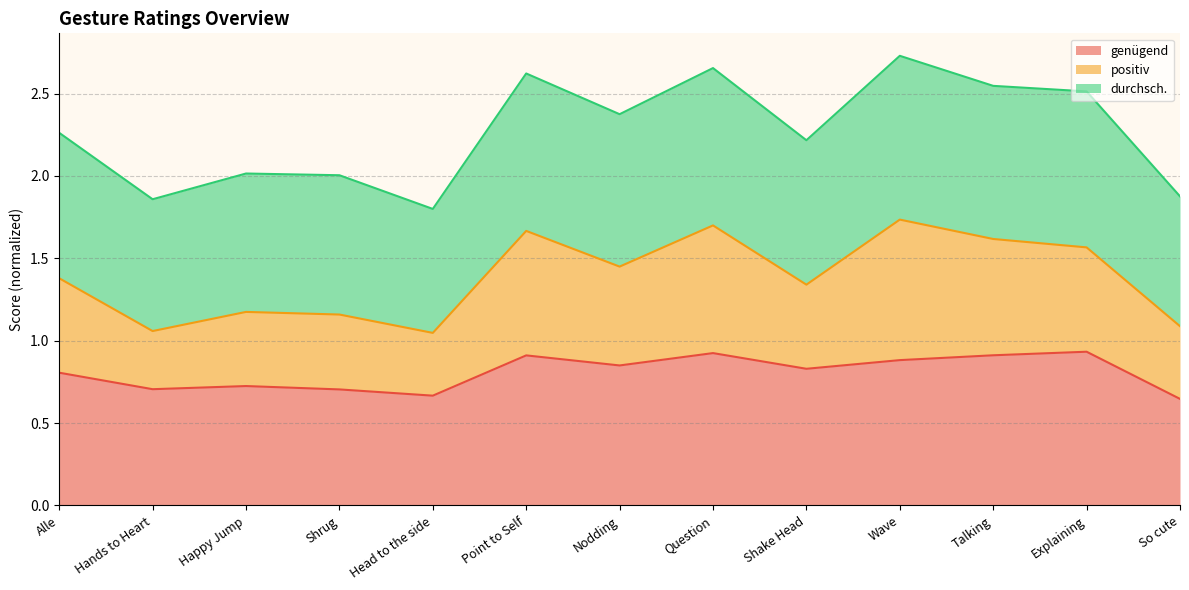

What is the total value across all series at Head to the side?

1.8